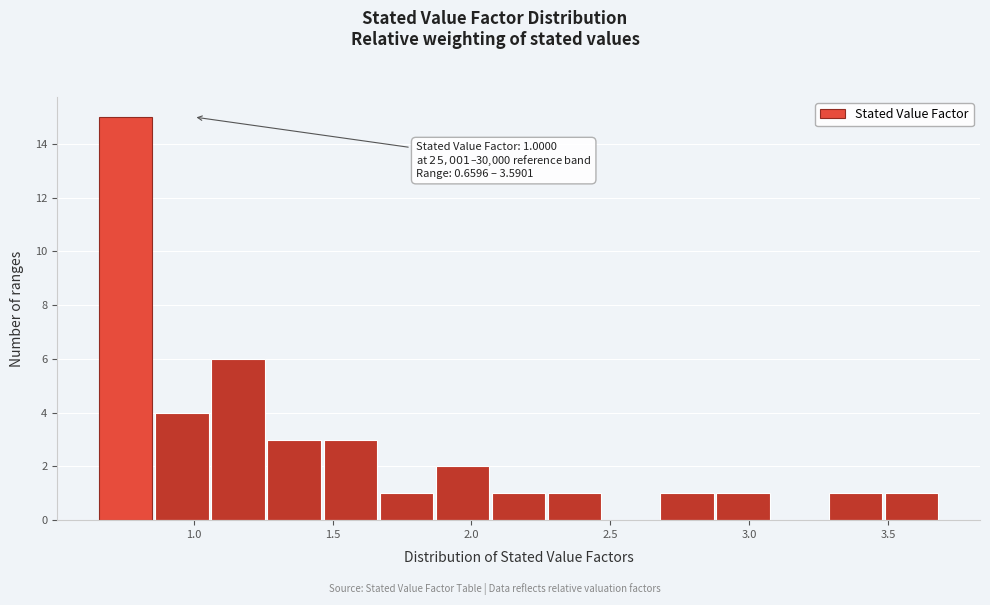

Over which range of the x-axis is the bar tallest?

0.65 to 0.85